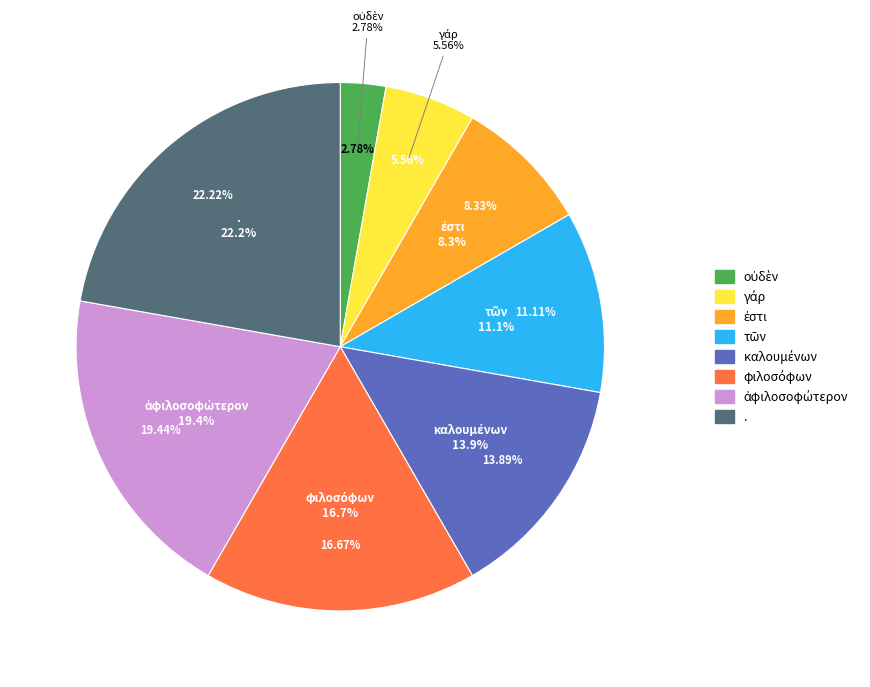

To the nearest percent, what is the combined percentage of ἐστι and φιλοσόφων?

25%